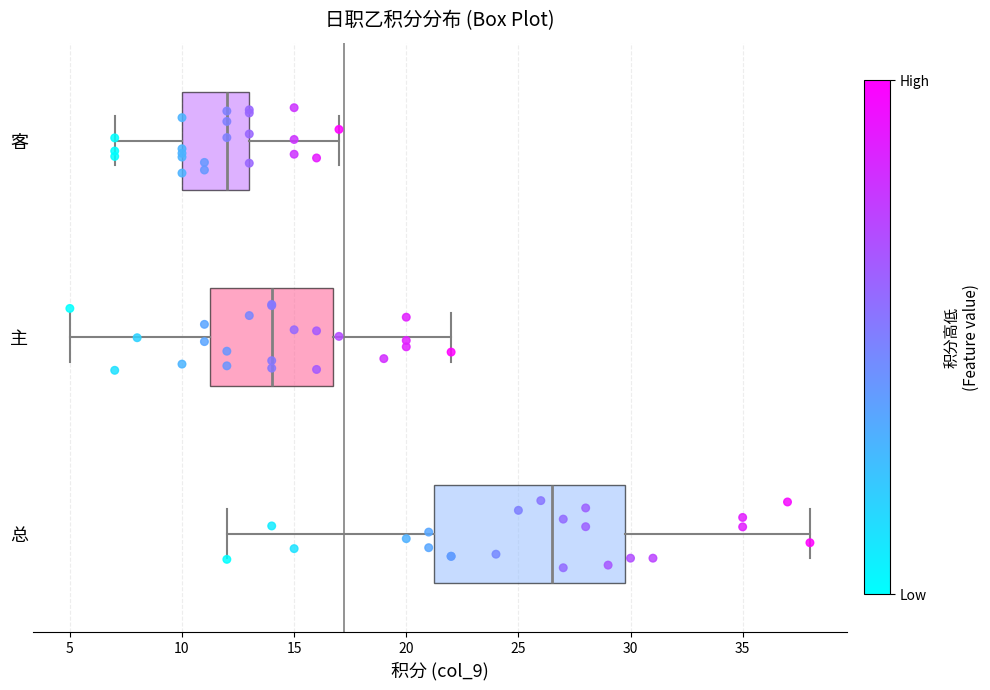

Which box has the furthest to the right median line?

总